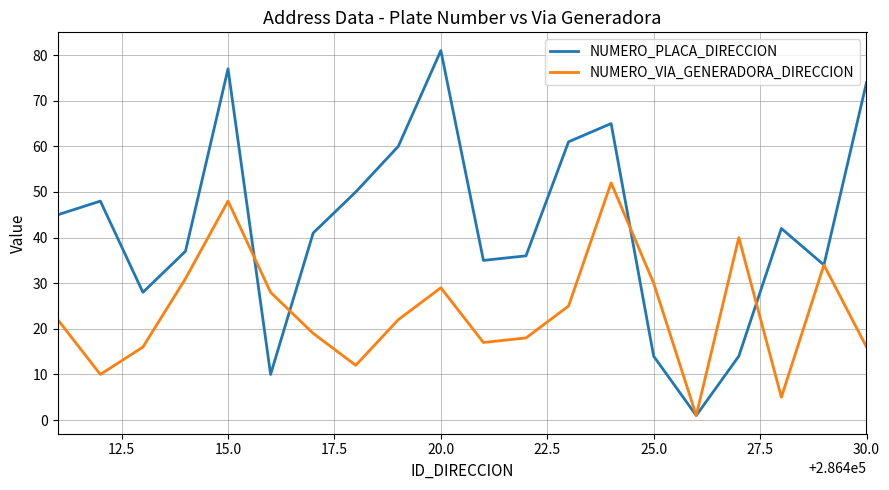

What is the greatest value displayed?

81